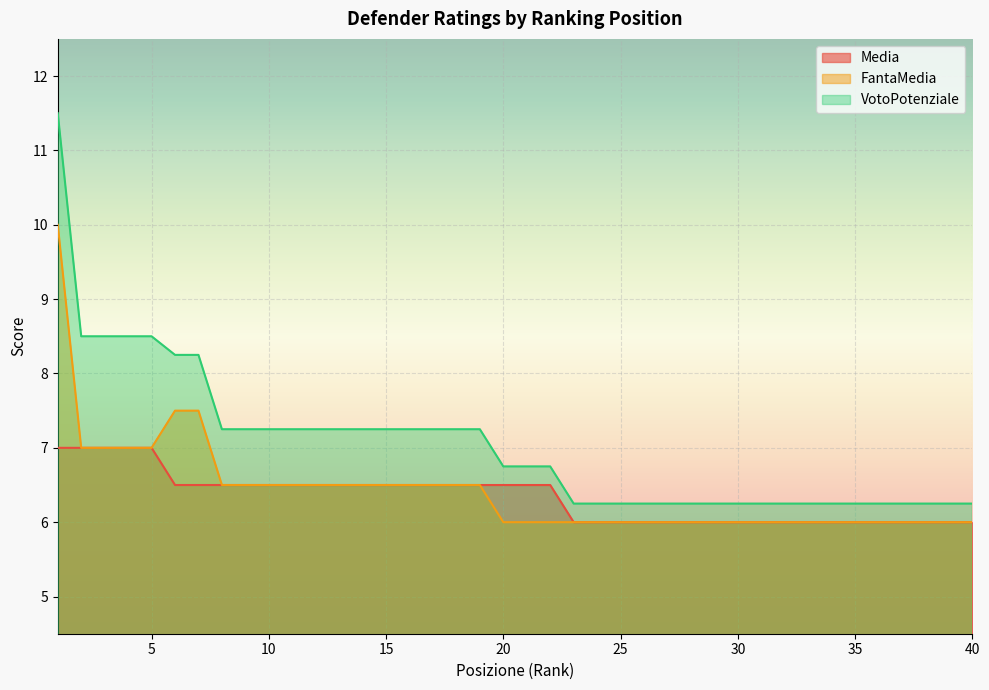

How many values in the FantaMedia series exceed 6?

19